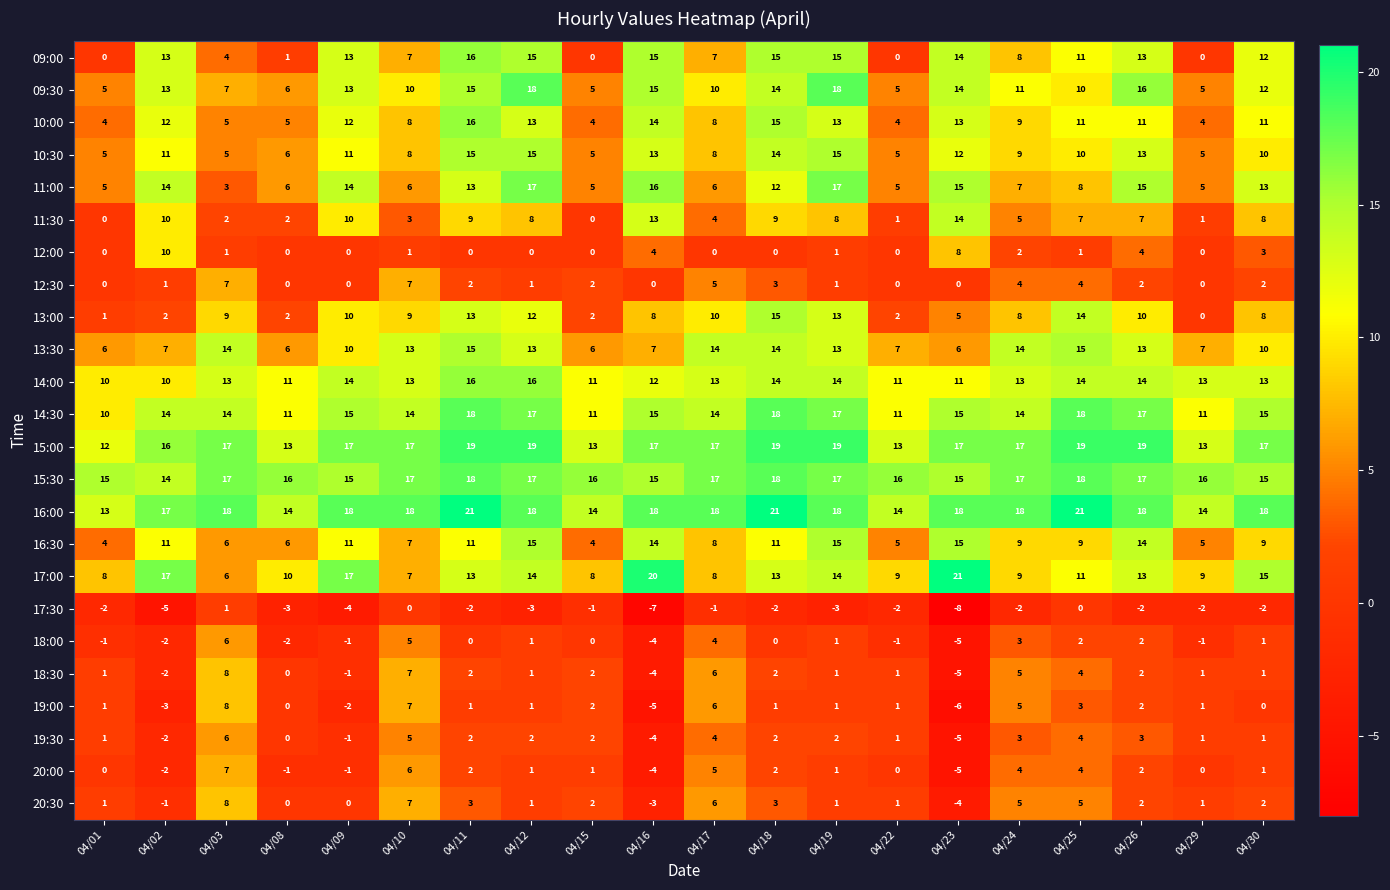

The value of 12:00 at 04/22 is 0. True or false?

True